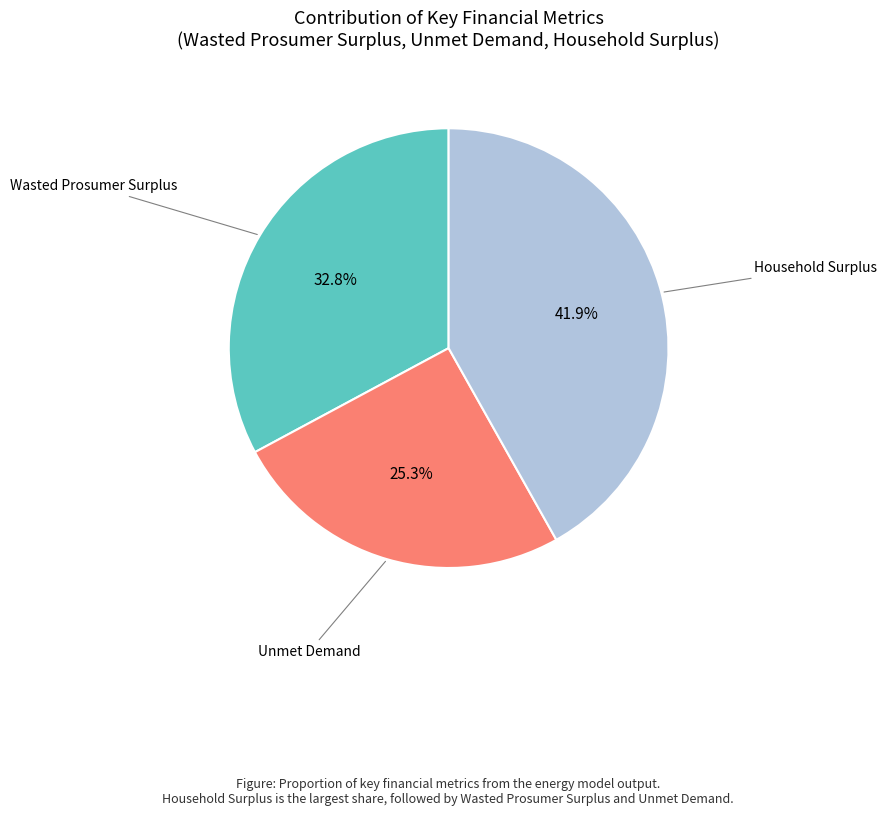

Is there a majority slice in this chart?

No